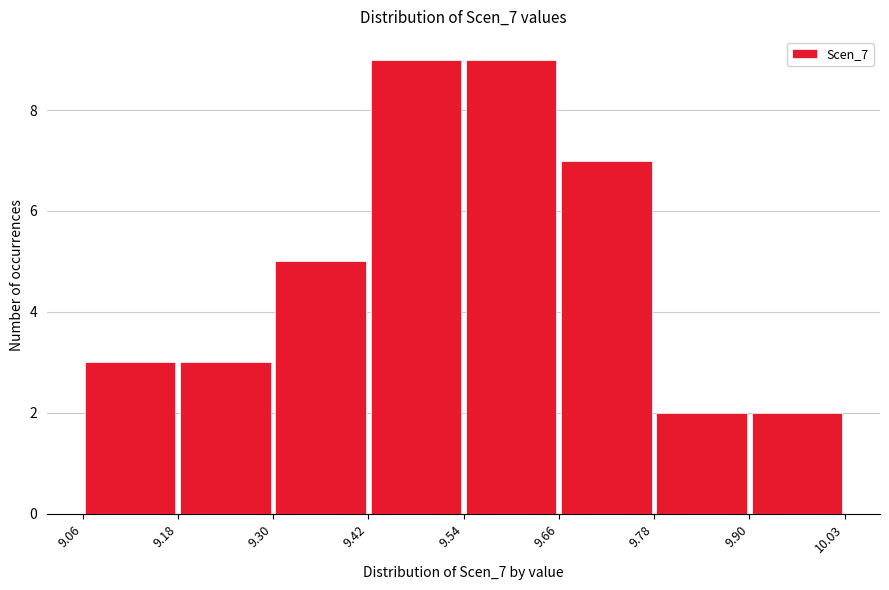

What is the height of the bar covering 9.54 to 9.66 on the x-axis? The values are not printed on the chart, so give them approximately, as read against the axis.

9